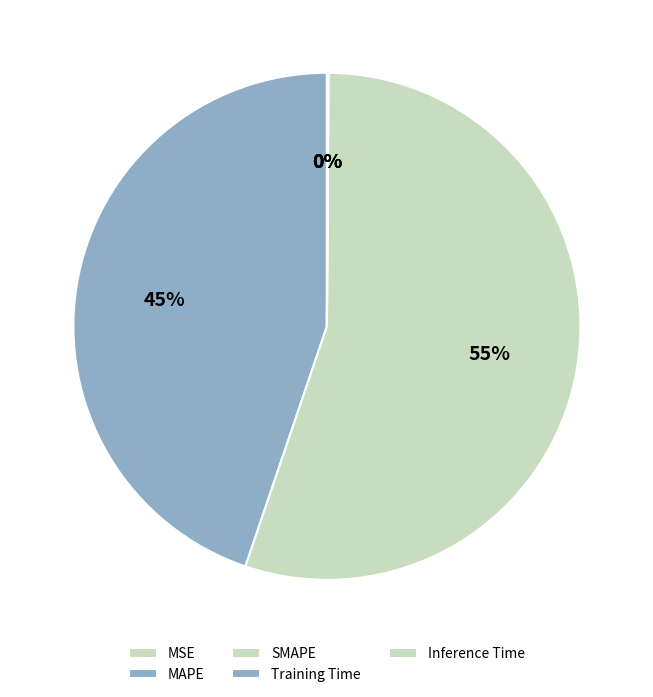

Is it true that Training Time is 1% of the pie?

False